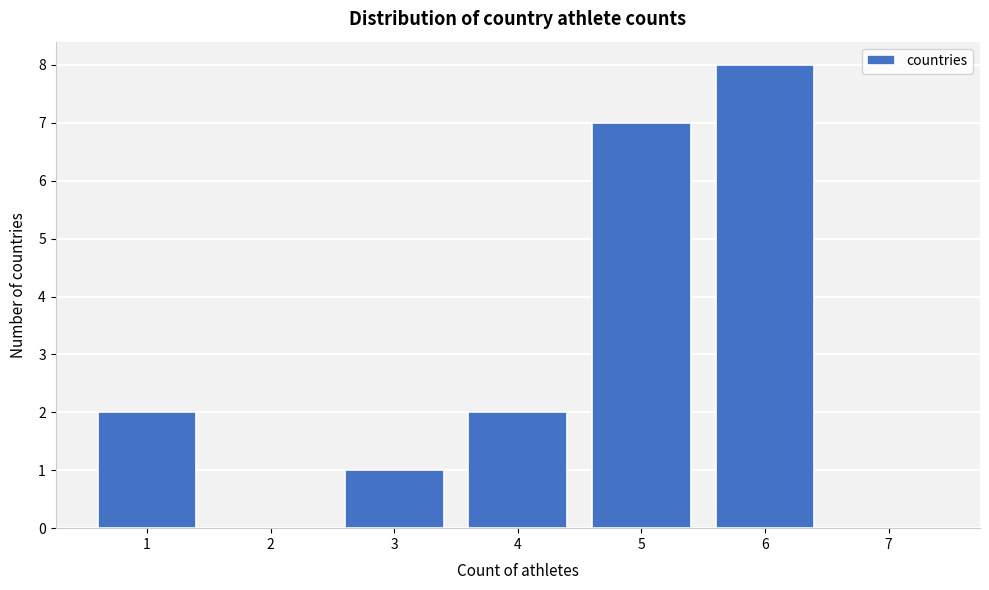

Reading left to right, list all the values displayed in this chart.

1=2	2=0	3=1	4=2	5=7	6=8	7=0